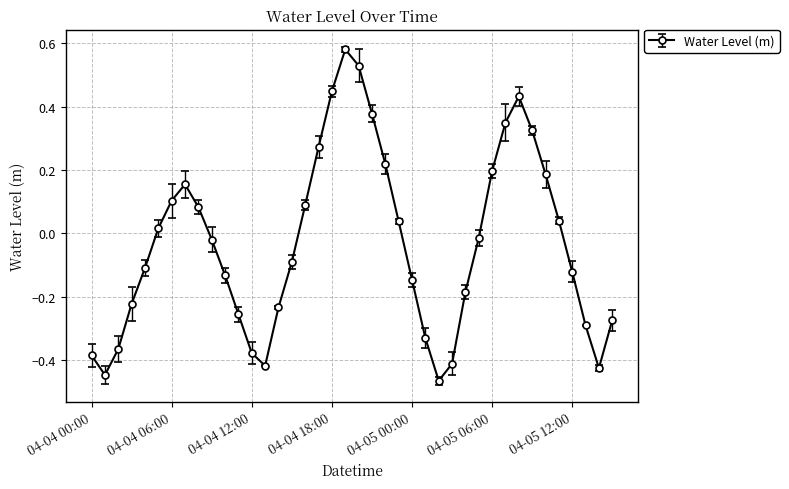

How many points are lower than both their immediate neighbors (excluding endpoints)?

4